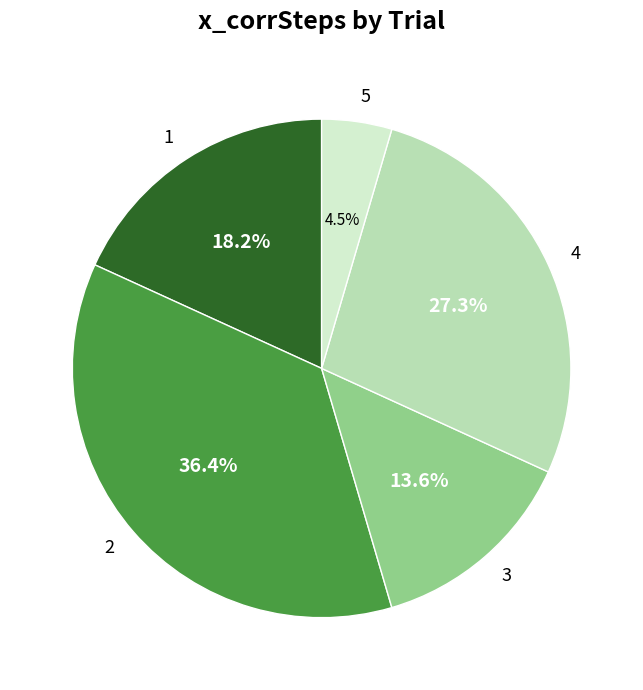

Which has a higher value, 5 or 3?

3